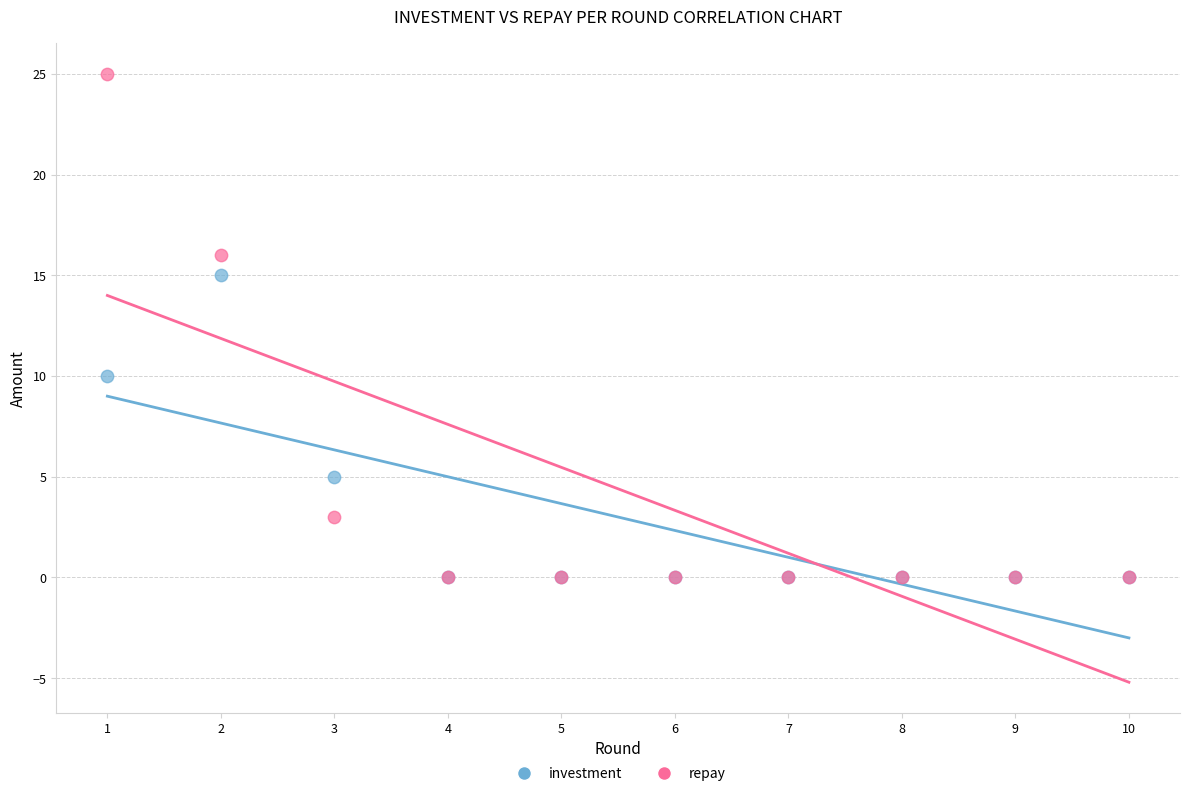

Which series reaches the maximum Y coordinate?

repay